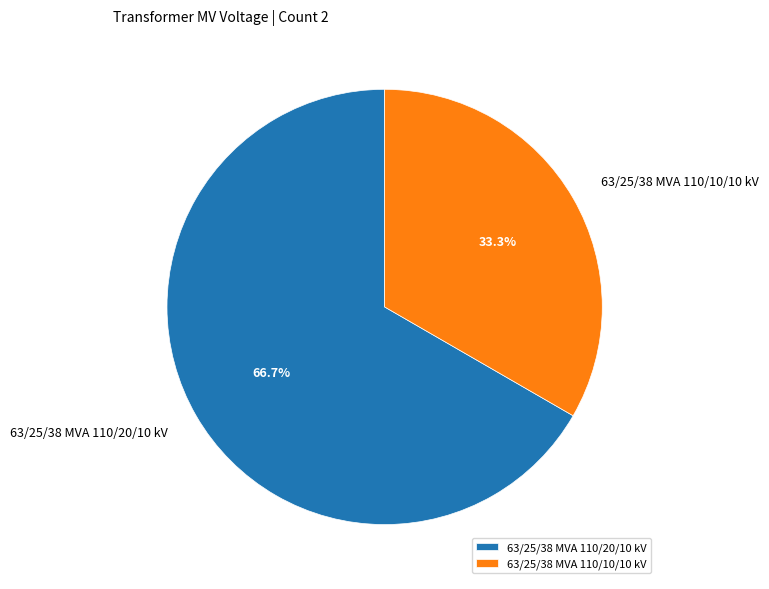

How many slices are in this pie chart?

2